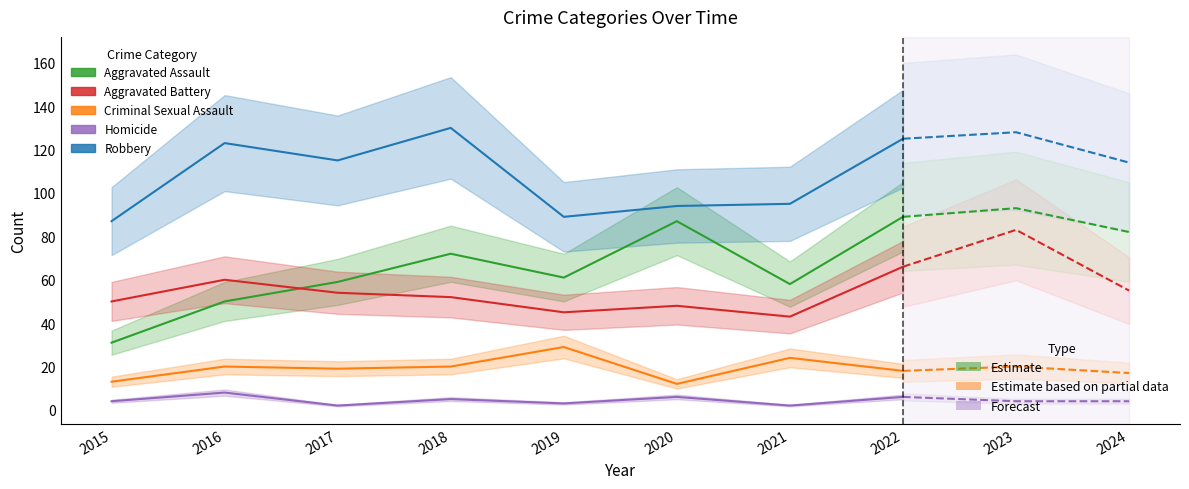

What is the value of the Homicide point at the 4th from the left?

5